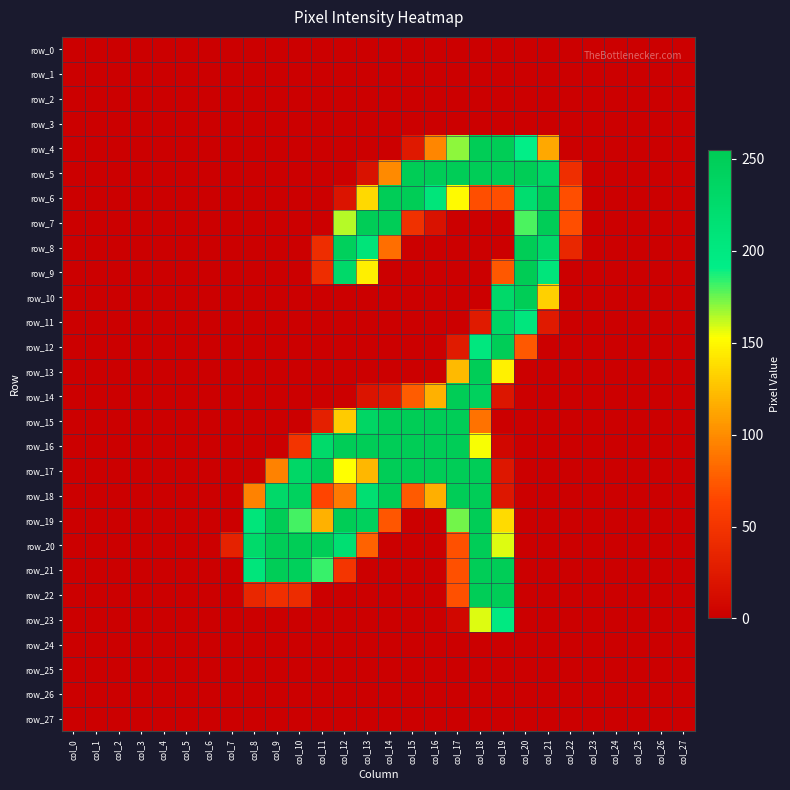

True or false: row_9 has a value of 140 at col_3.

False